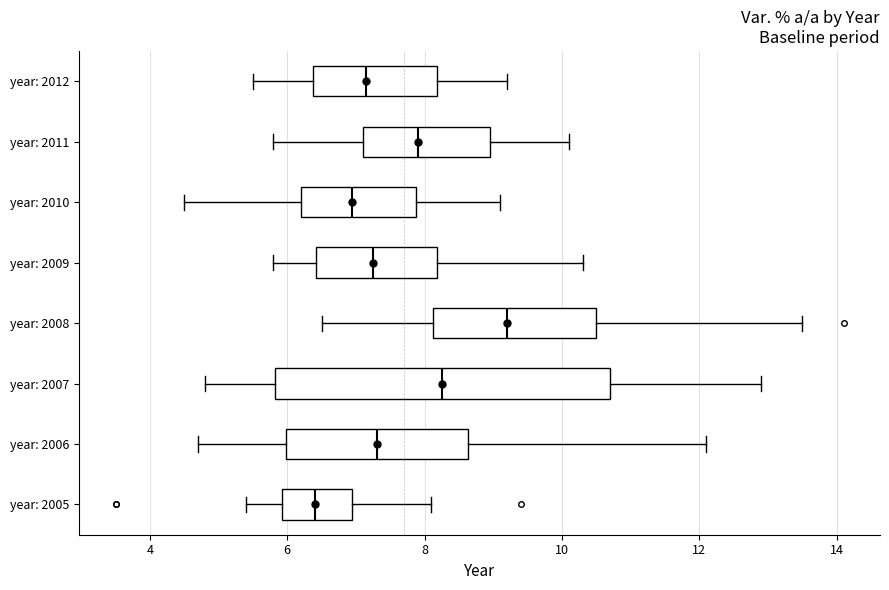

Reading bottom to top, transcribe this box plot: for each box, give where its median line is, the range the box spans, and where its two whiskers end, as read against the x-axis. The values are not printed on the chart, so give them approximately, as read against the axis.

year: 2005: median 6.4, box 6.0 to 7.0, whiskers 5.4 to 8.2
year: 2006: median 7.4, box 6.0 to 8.6, whiskers 4.8 to 12.2
year: 2007: median 8.2, box 5.8 to 10.8, whiskers 4.8 to 13.0
year: 2008: median 9.2, box 8.2 to 10.6, whiskers 6.6 to 13.6
year: 2009: median 7.2, box 6.4 to 8.2, whiskers 5.8 to 10.4
year: 2010: median 7.0, box 6.2 to 7.8, whiskers 4.6 to 9.2
year: 2011: median 8.0, box 7.2 to 9.0, whiskers 5.8 to 10.2
year: 2012: median 7.2, box 6.4 to 8.2, whiskers 5.6 to 9.2